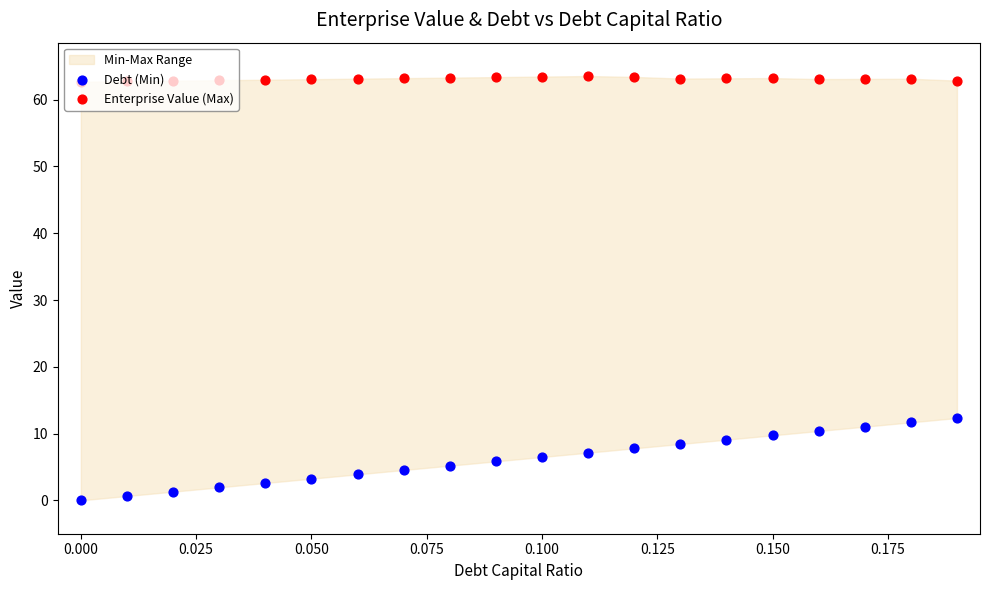

Which series has the widest spread of Y values?

Debt (Min)